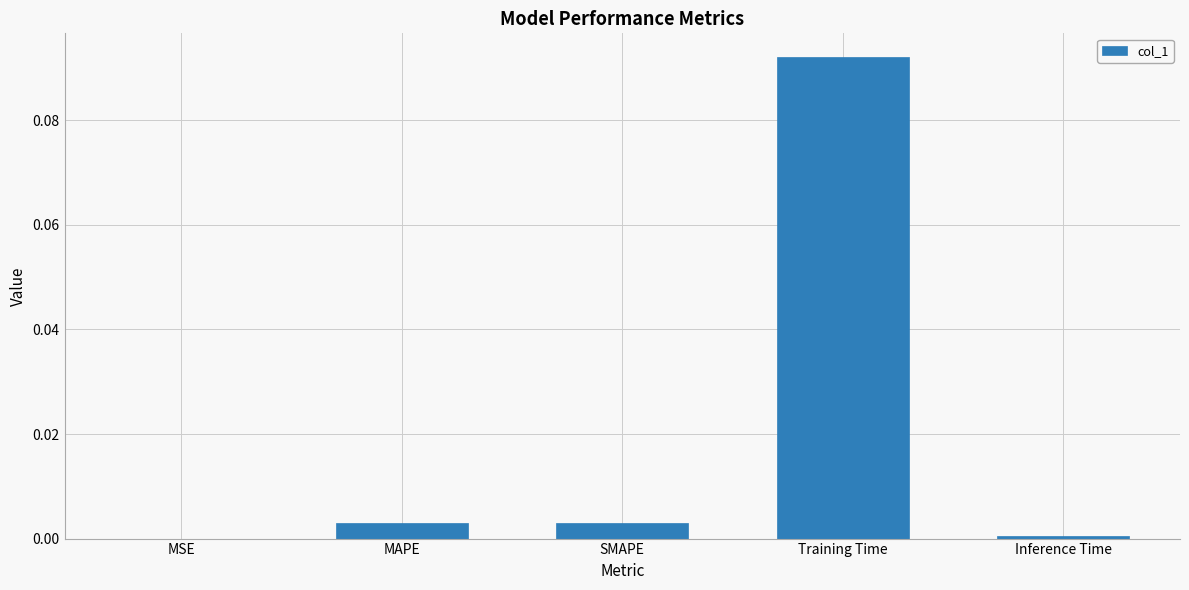

Which label corresponds to the largest value in the chart?

Training Time